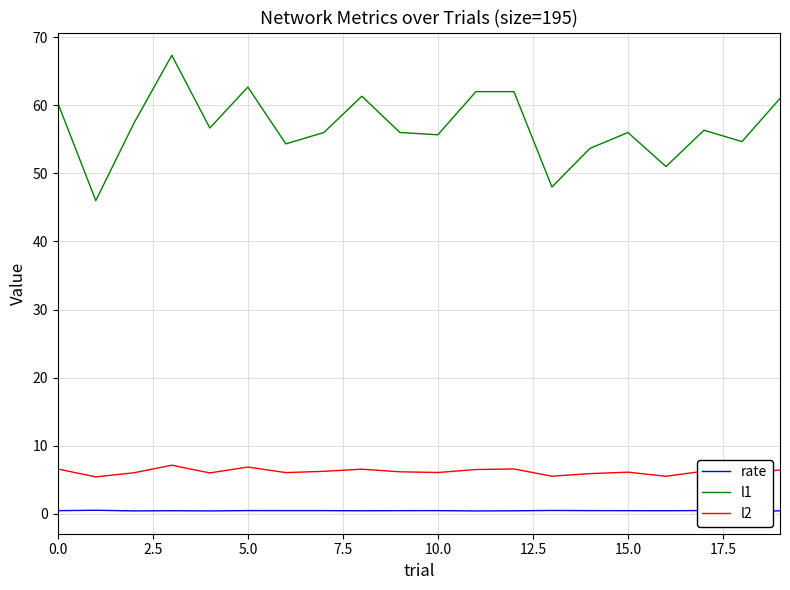

Which series has the largest total across all categories?

l1